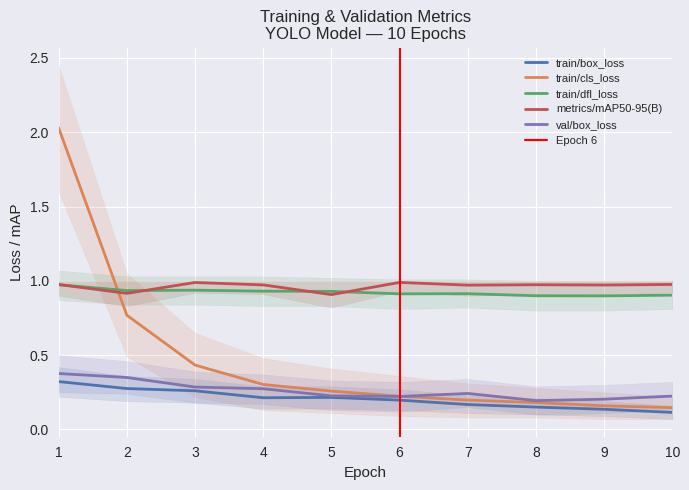

Between 2 and 5, which series saw the biggest shift?

train/cls_loss